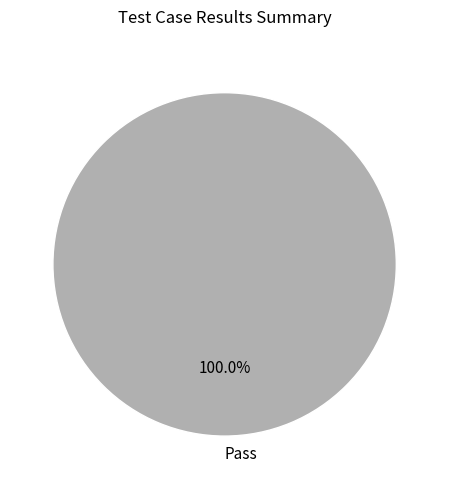

Rank the categories by value from highest to lowest.

Pass